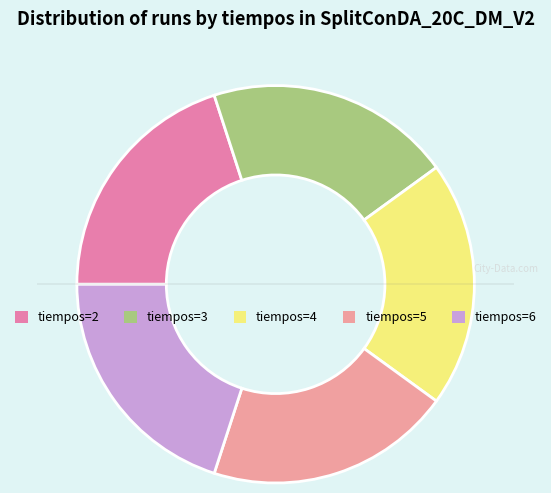

To the nearest percent, what is the average slice percentage?

20%